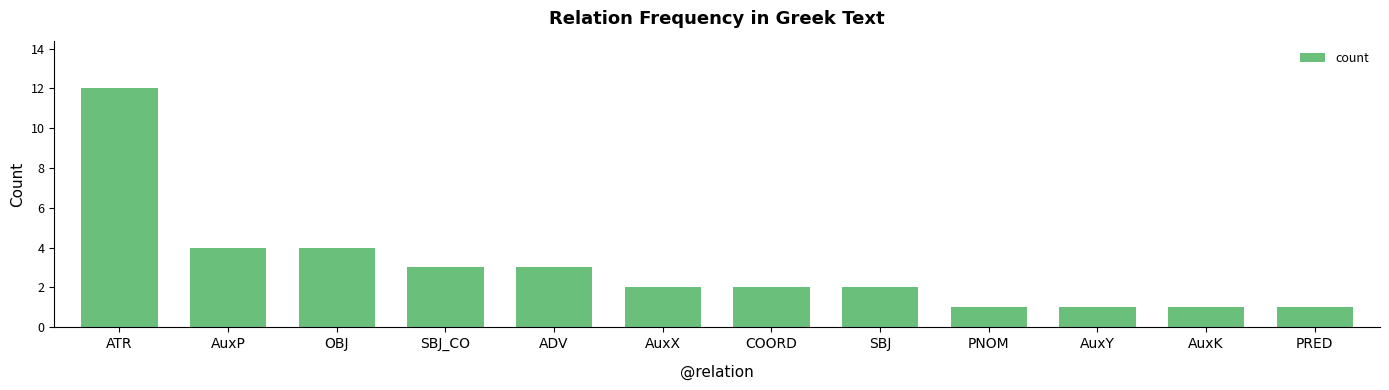

Count the number of data series in this chart.

1